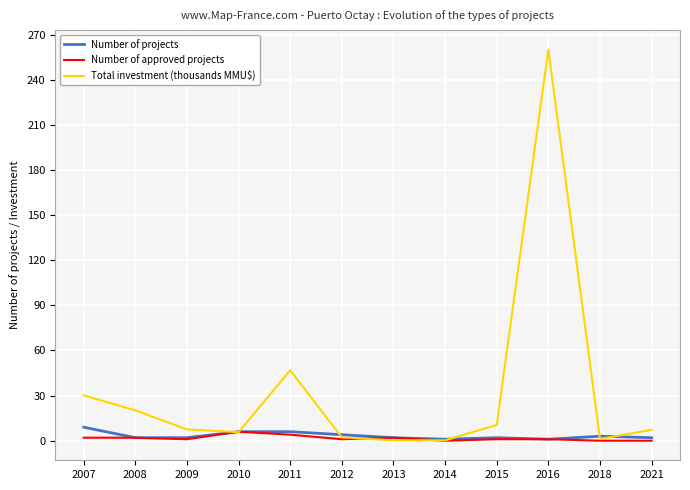

What is the difference between the Number of projects values at 2018 and 2016?

2.0